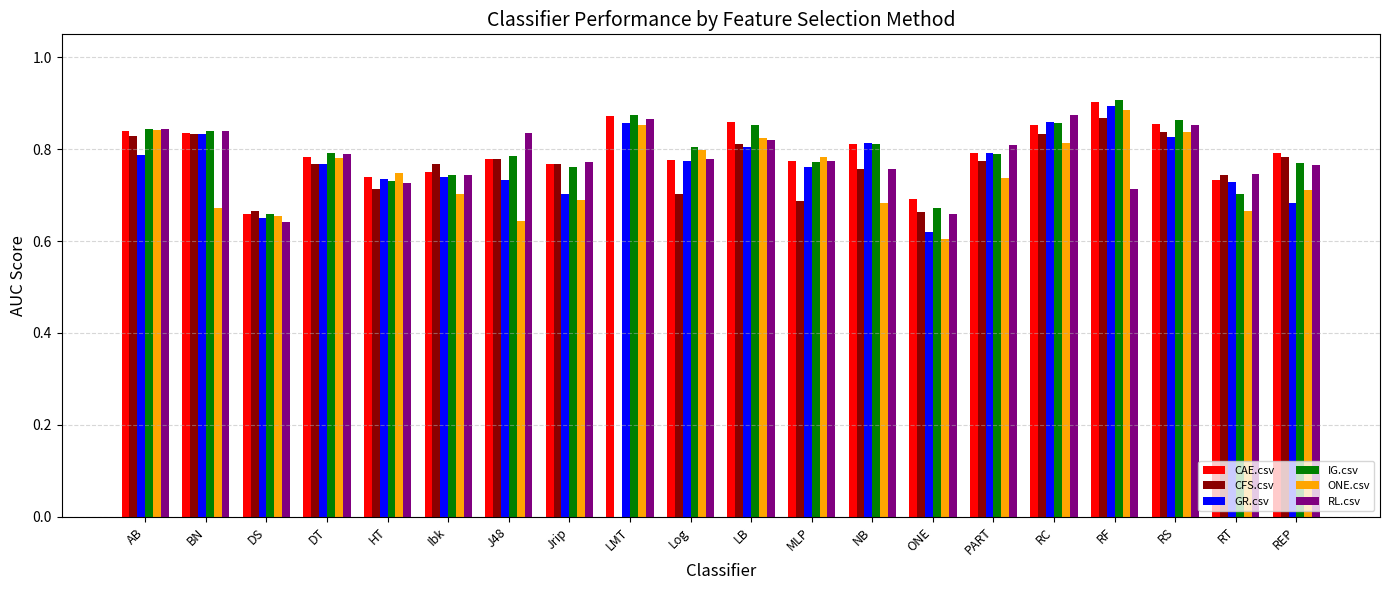

What is the sum of the RL.csv values at HT and ONE?

1.4